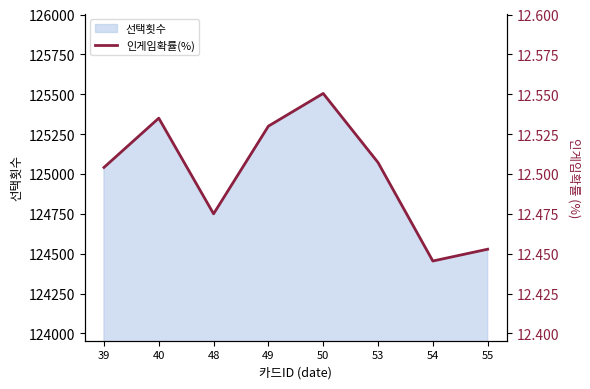

The value of 선택횟수 at 50 is 125505. True or false?

True